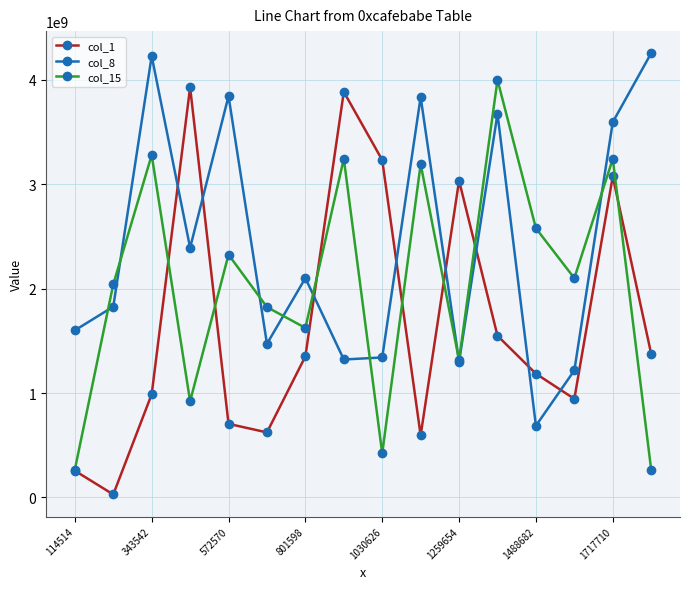

Which series has the widest spread of values?

col_1